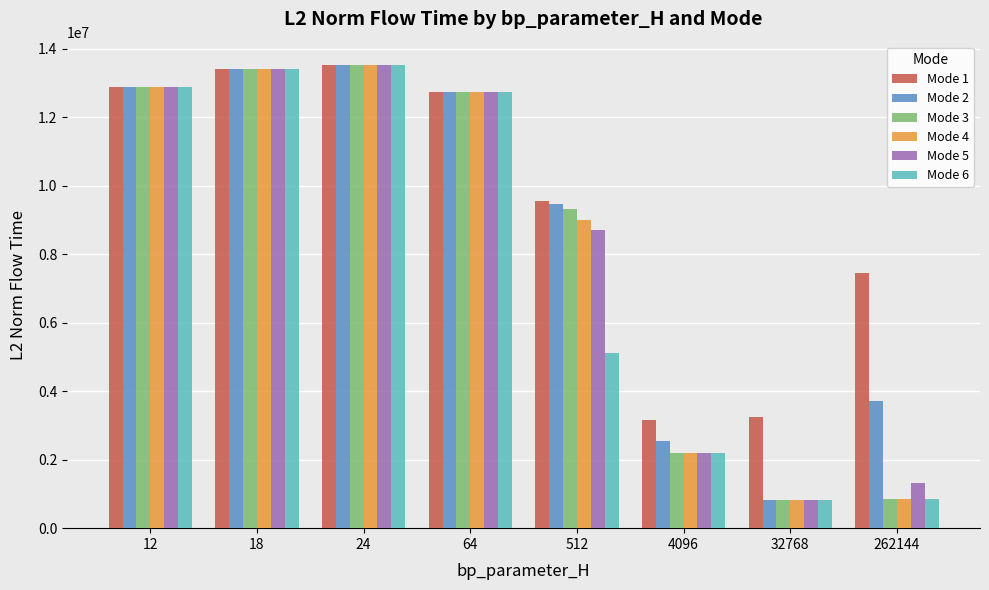

The value of Mode 6 at 24 is 13529404.9. True or false?

True